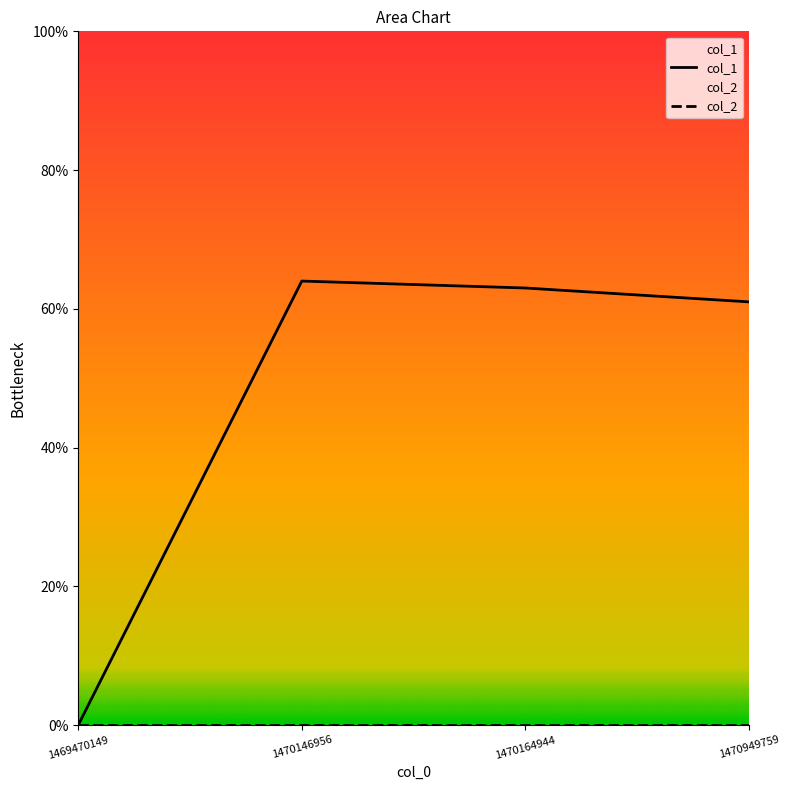

How many values are above zero?

3